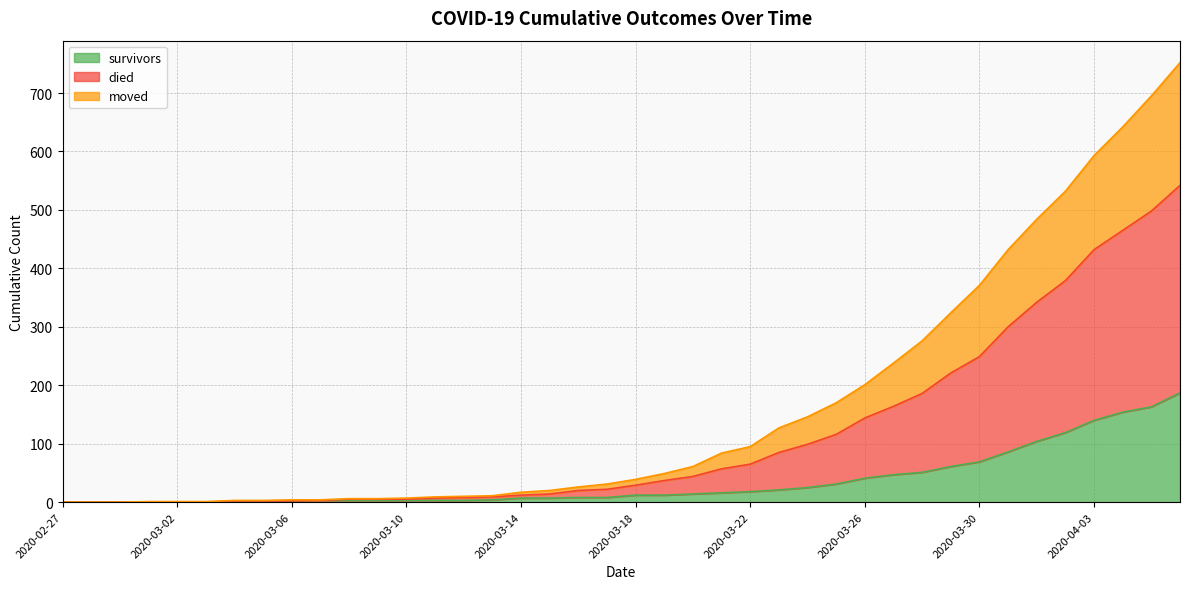

Which series has the widest spread of values?

died